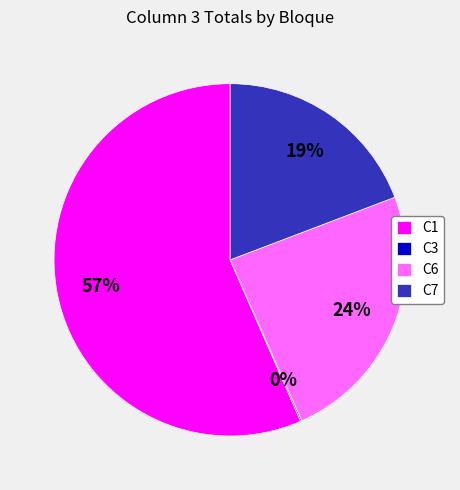

Which category has the biggest portion of the pie?

C1